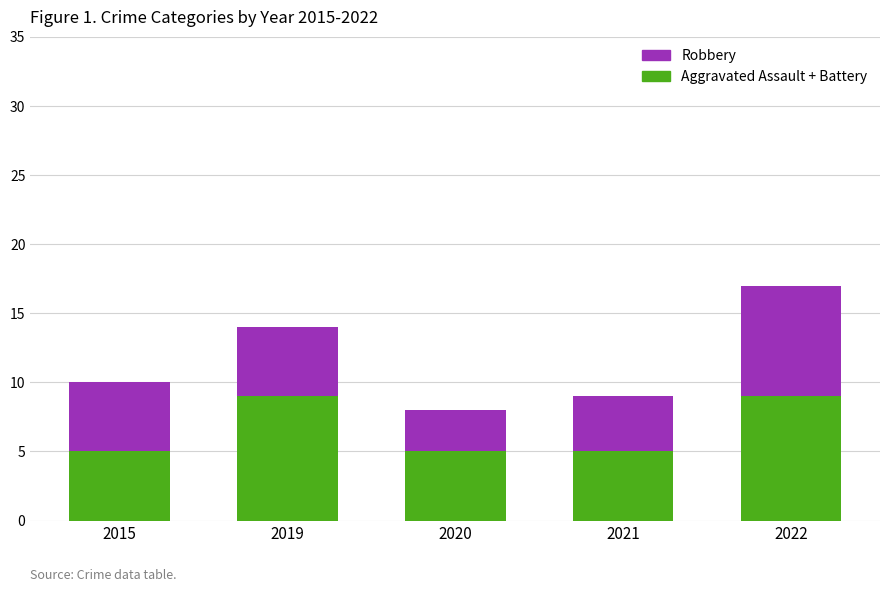

The Aggravated Assault + Battery series shows 7 at 2020. True or false?

False